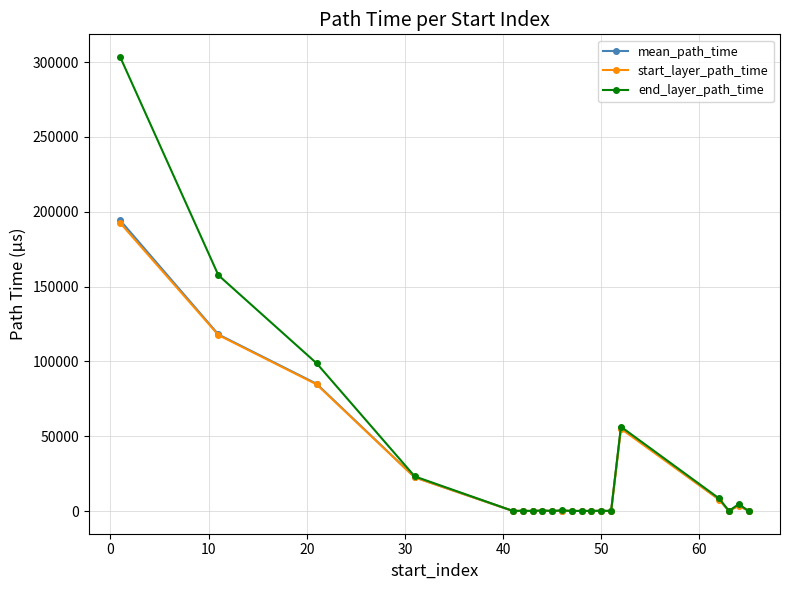

In mean_path_time, how many points are lower than both neighbors (excluding endpoints)?

7